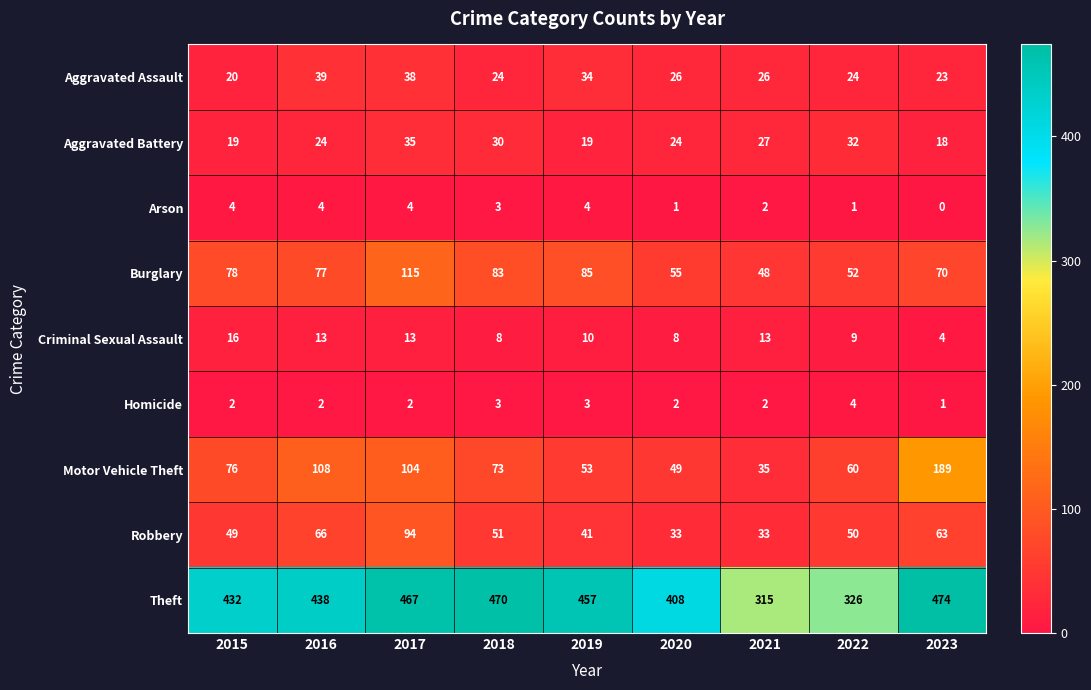

What is the sum of the Aggravated Battery values at 2021 and 2022?

59